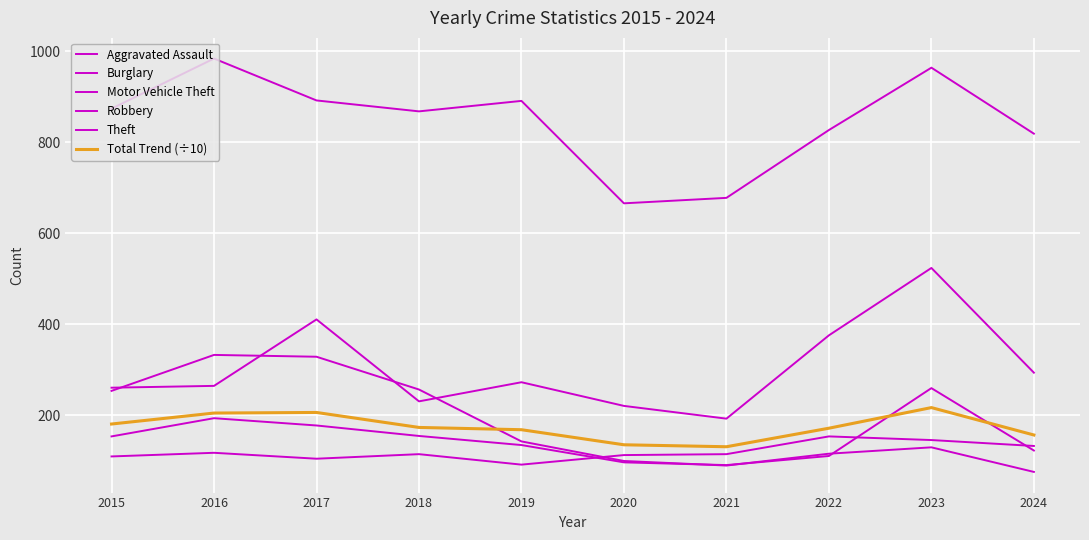

How many distinct data groups are displayed?

6